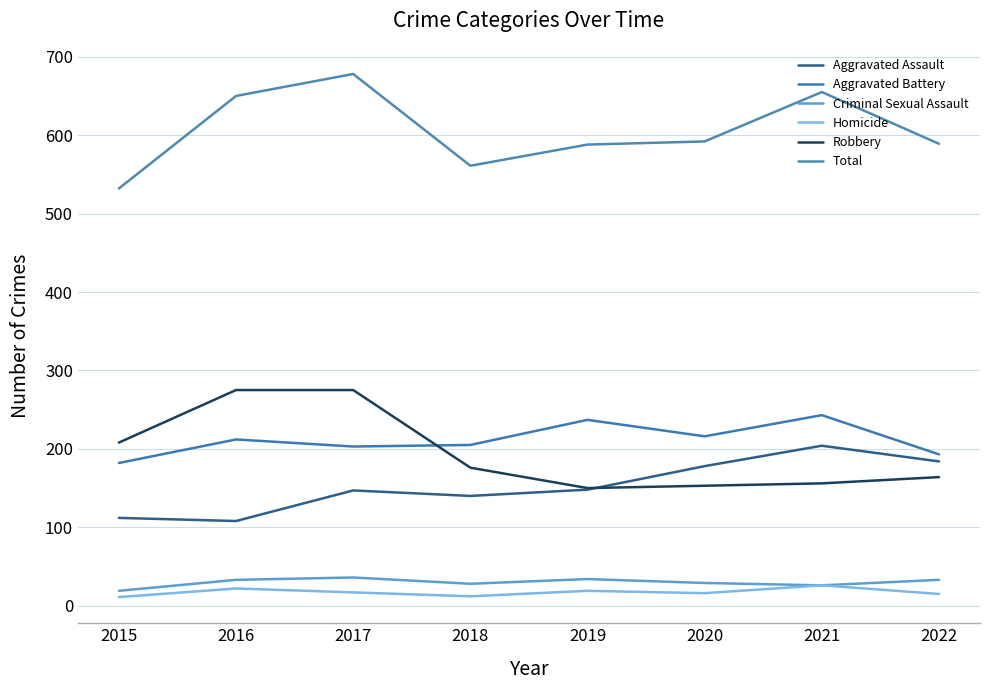

Does the chart have visible grid lines?

Yes